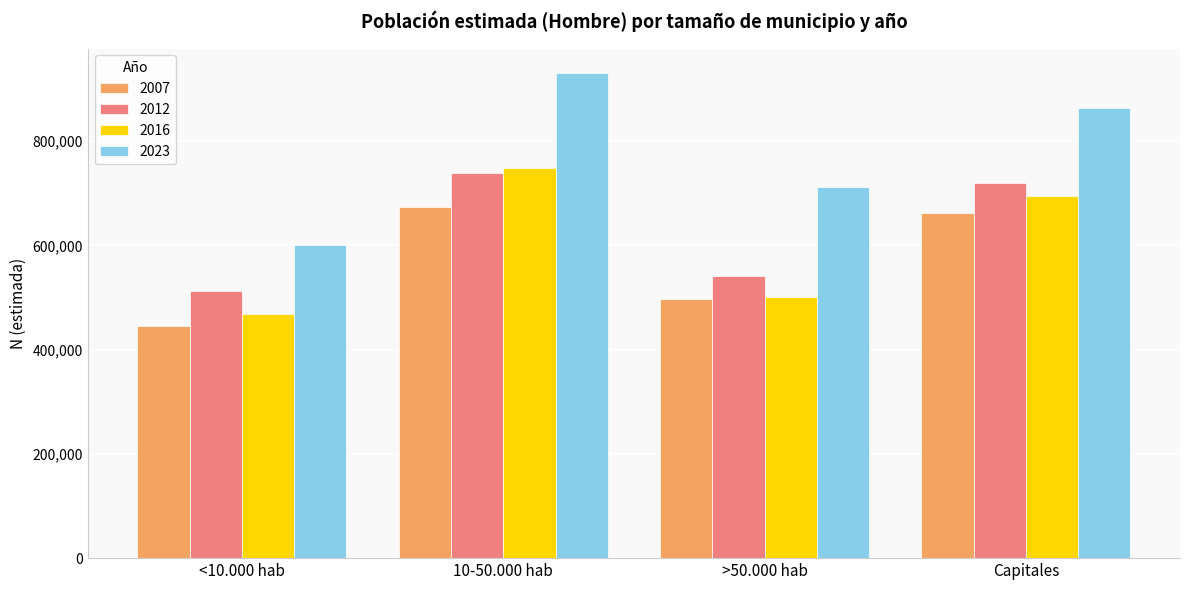

How many bars are there in total?

16